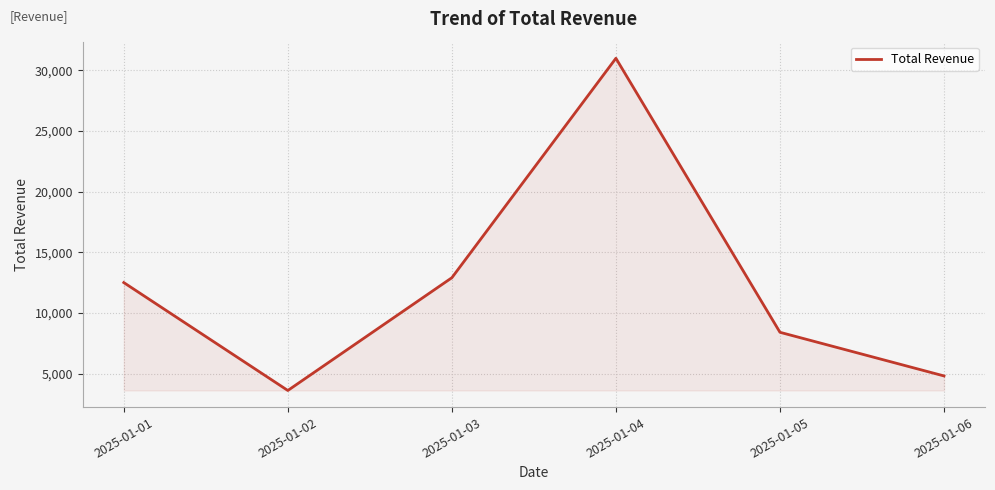

What is the greatest value displayed?

31000